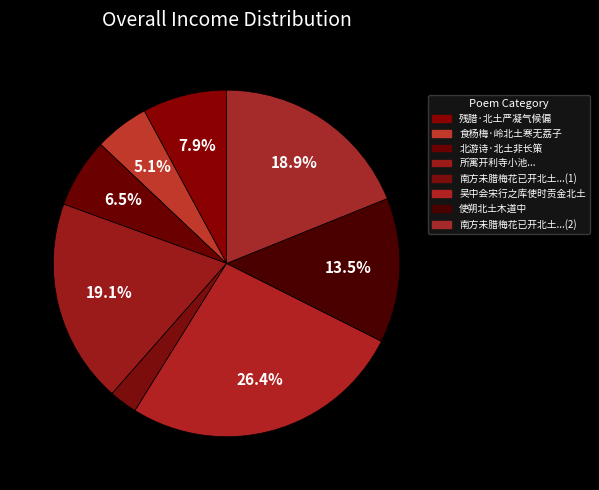

Count the number of slices in the pie.

8